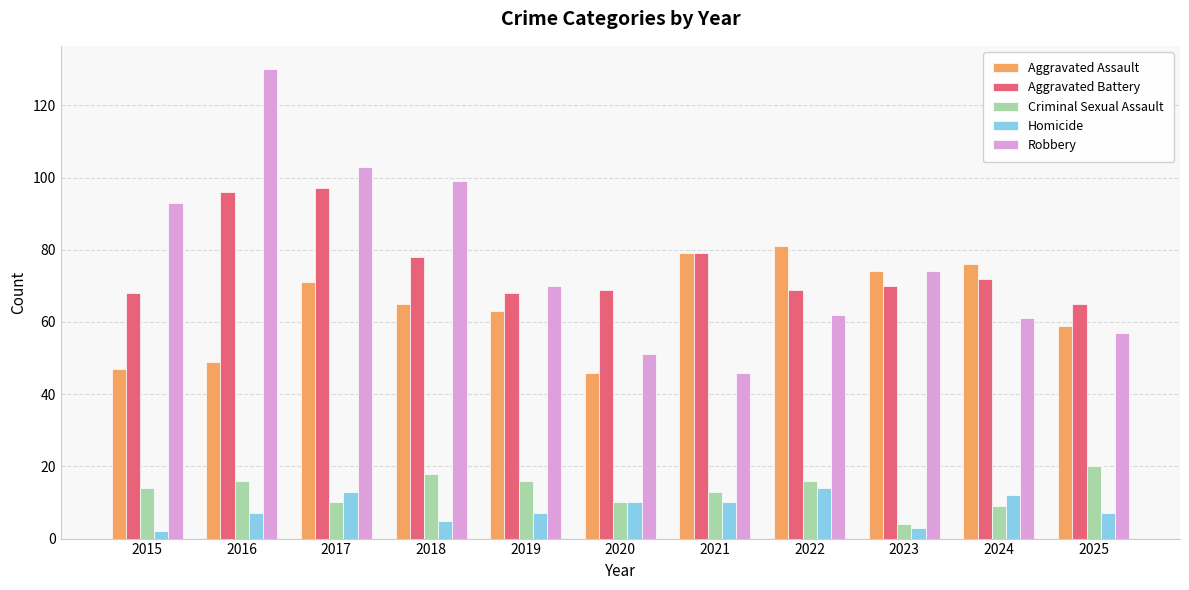

The value of Aggravated Battery at 2015 is 38. True or false?

False